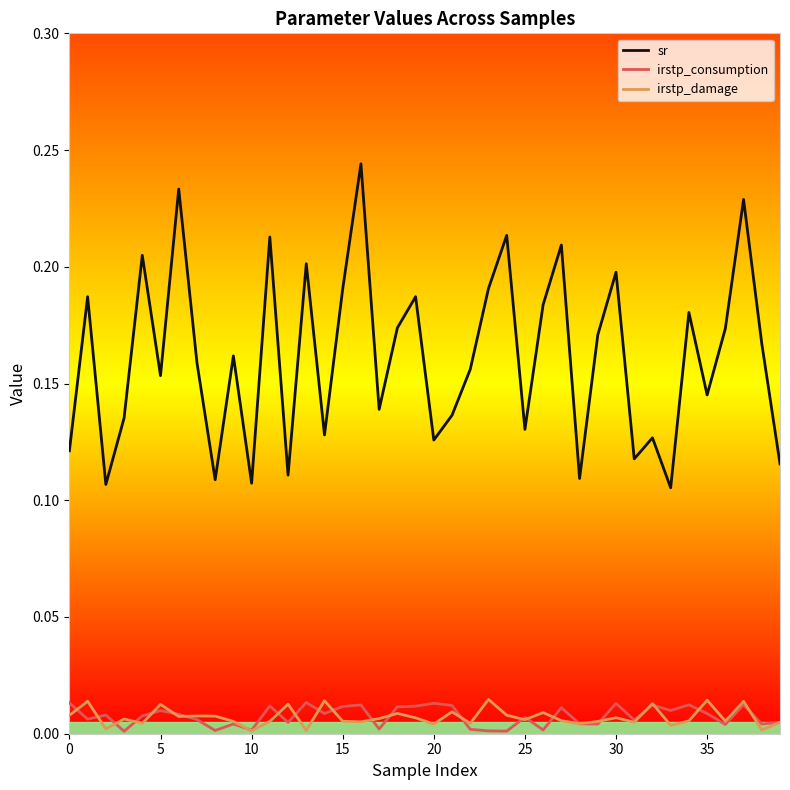

Which series has the largest total across all categories?

sr